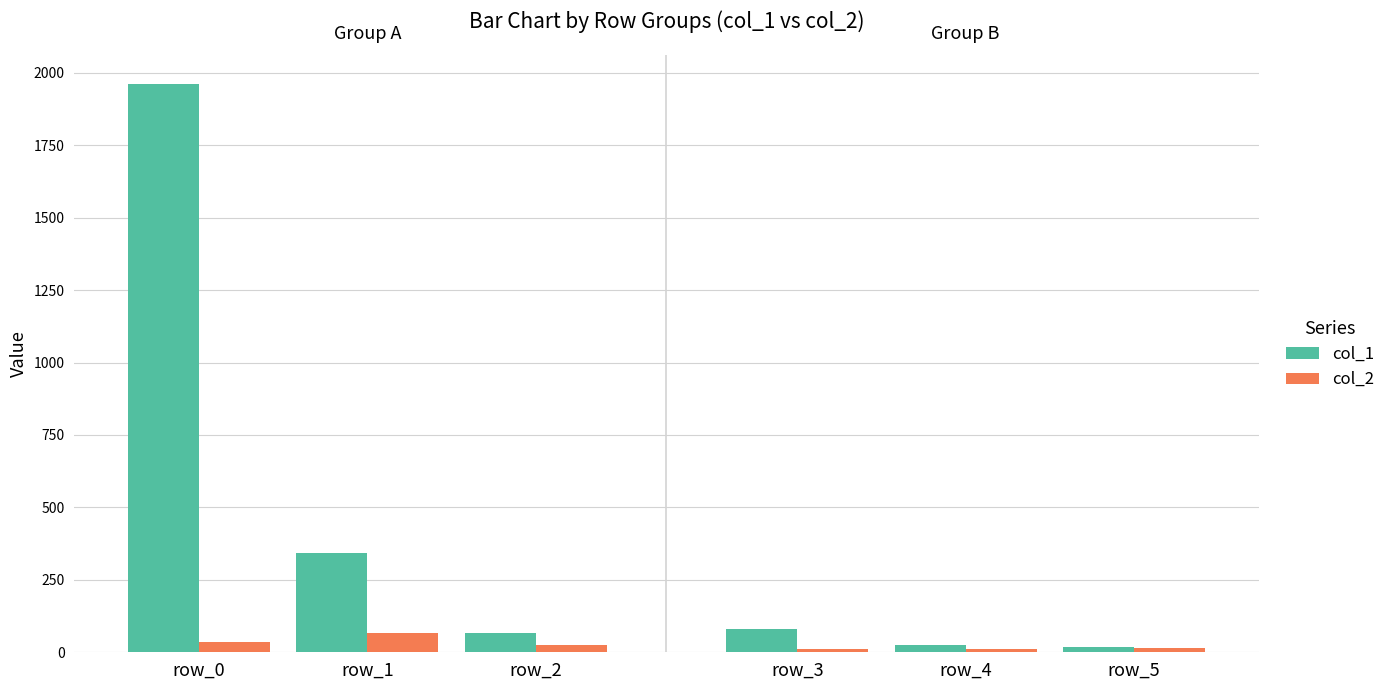

Which series has the largest total across all categories?

col_1